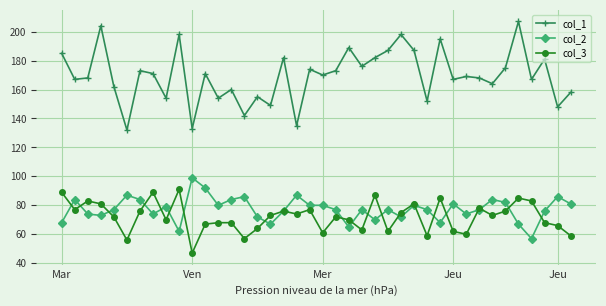

True or false: col_1 and col_2 cross at least once.

False